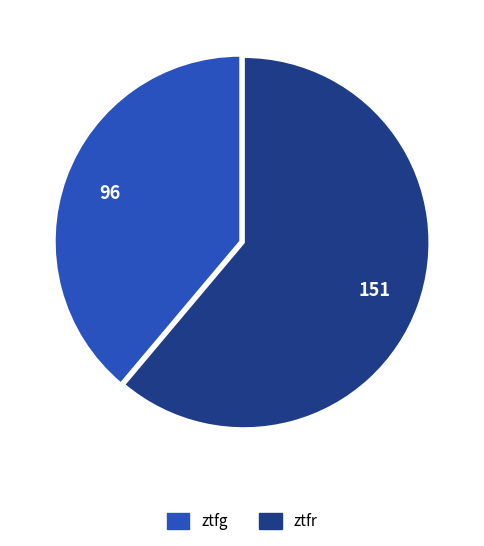

Between ztfg and ztfr, which is larger?

ztfr